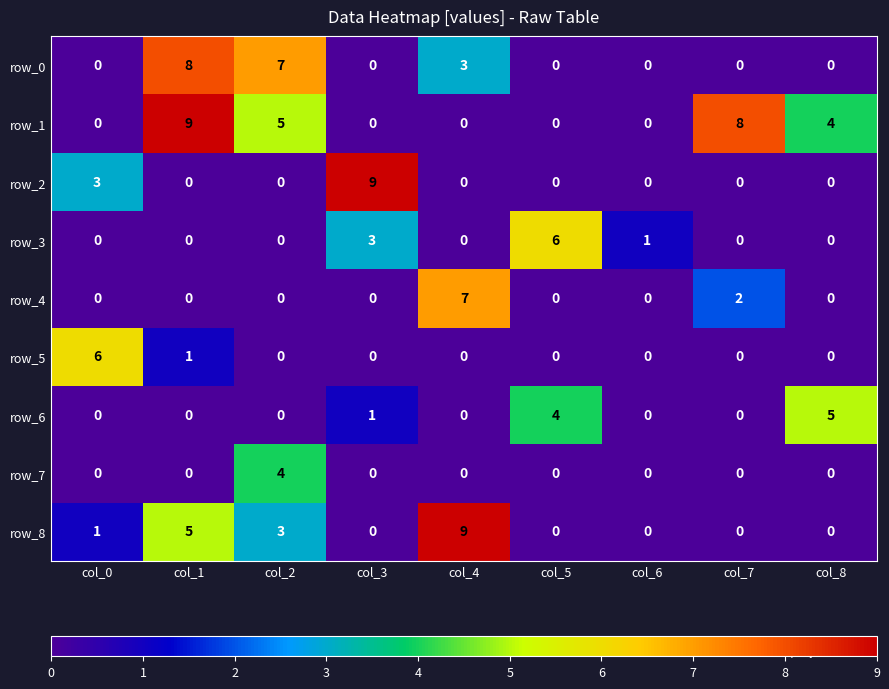

What is the sum of all row_2 values?

12